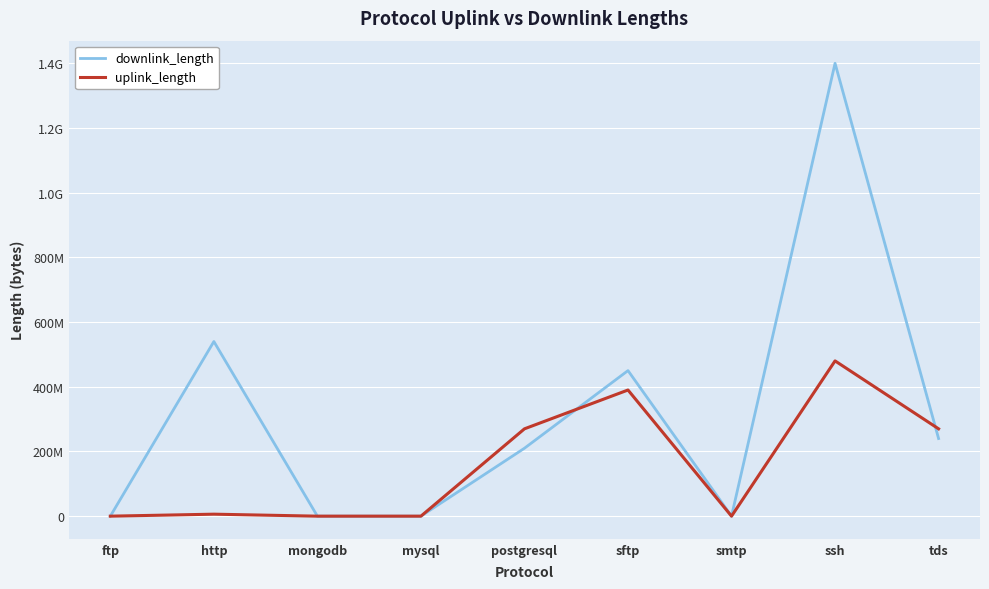

What value does the uplink_length series have at mongodb?

204